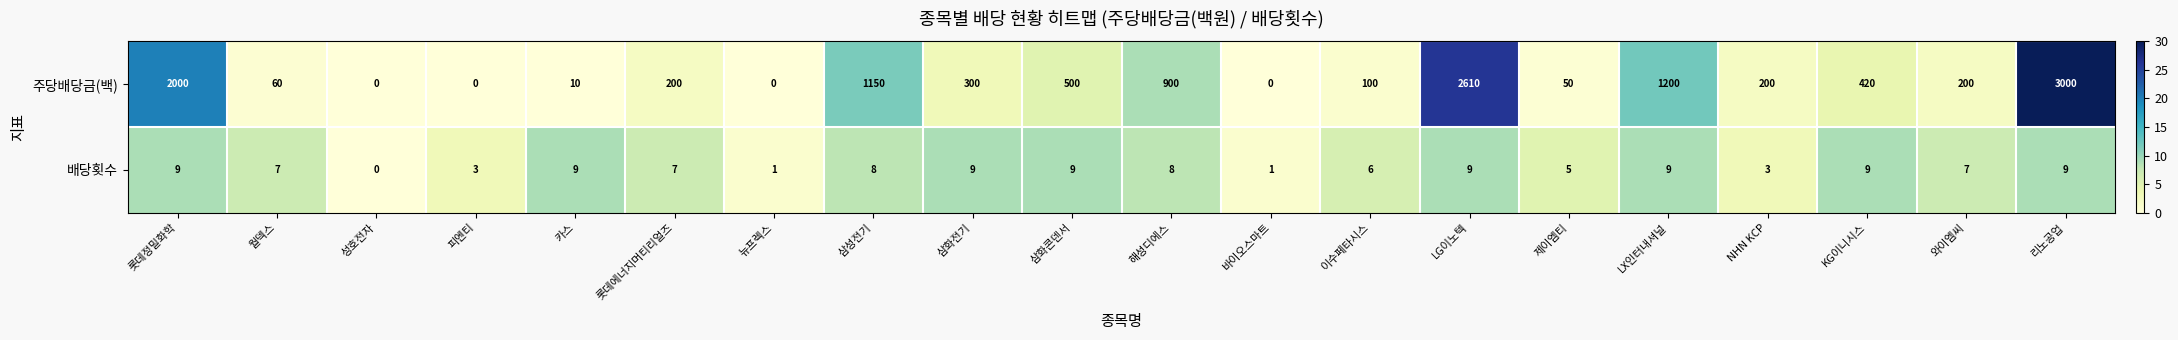

What is the sum of all 배당횟수 values?

128